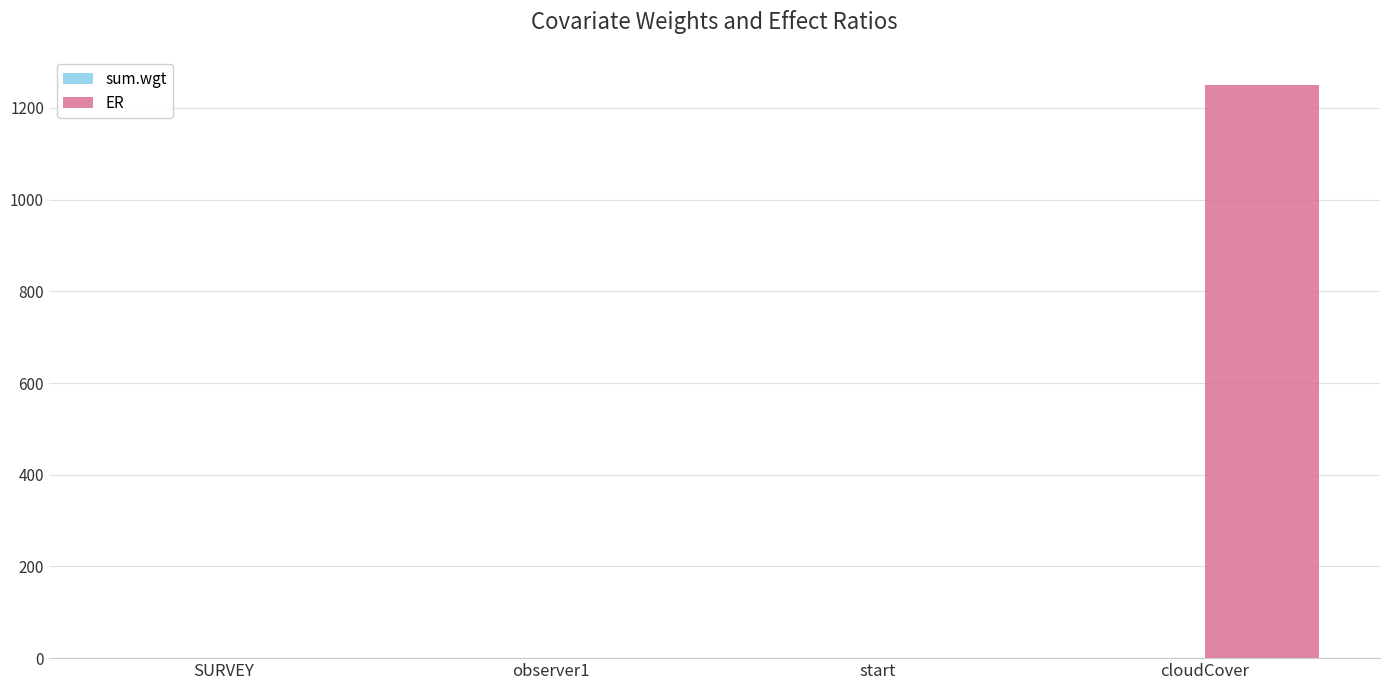

Between start and cloudCover, which series saw the biggest shift?

ER